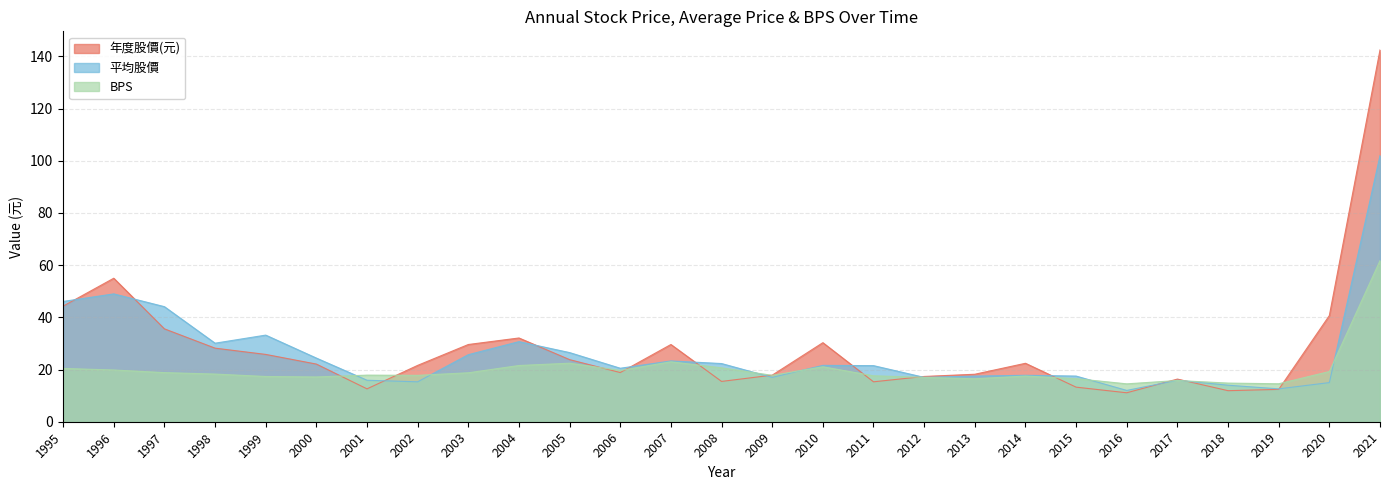

The 平均股價 series shows 18.9 at 1995. True or false?

False